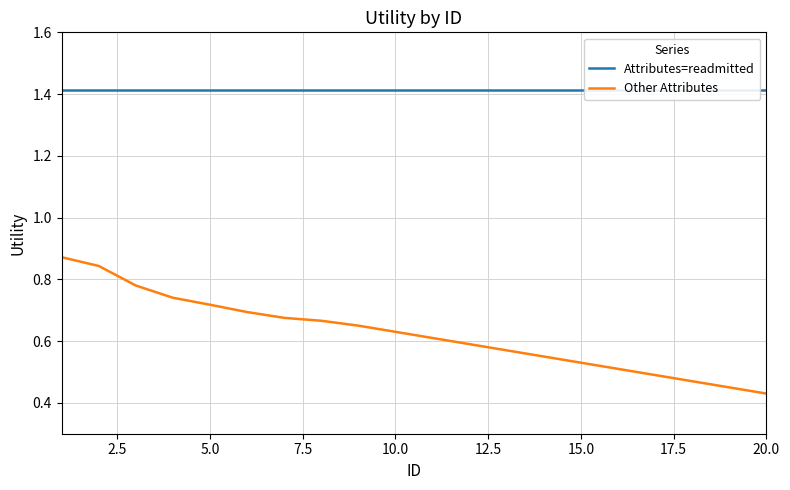

Which series has the largest total across all categories?

Attributes=readmitted